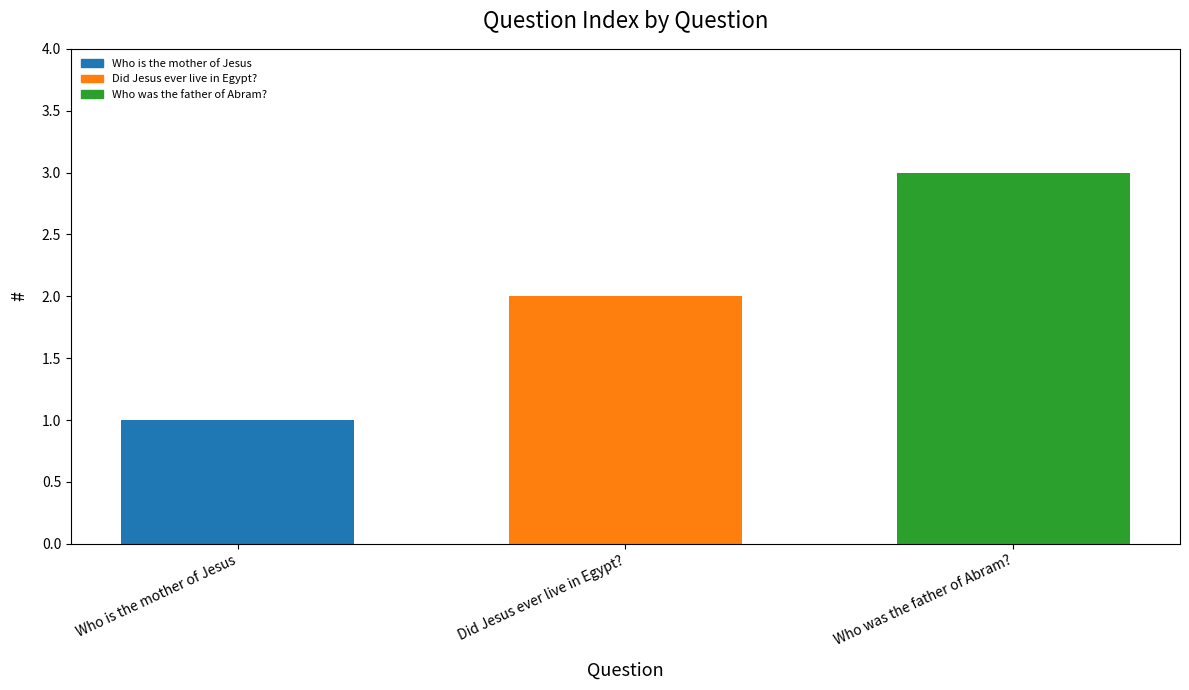

Count the number of categories in the chart.

3